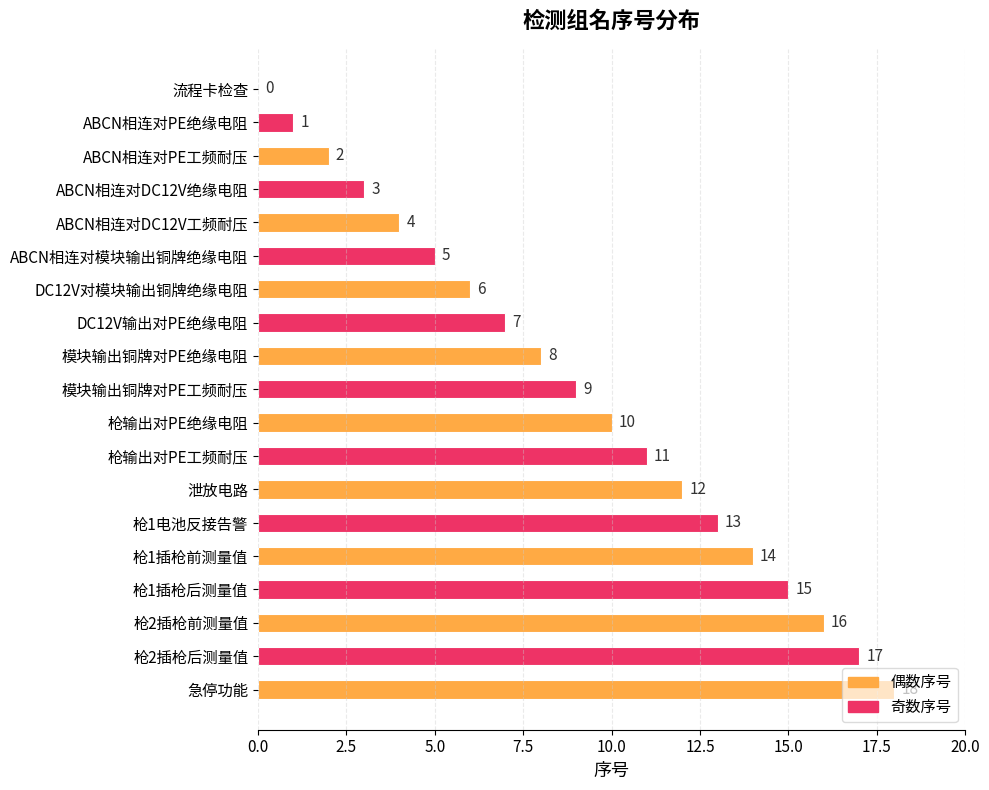

Which label corresponds to the largest value in the chart?

急停功能